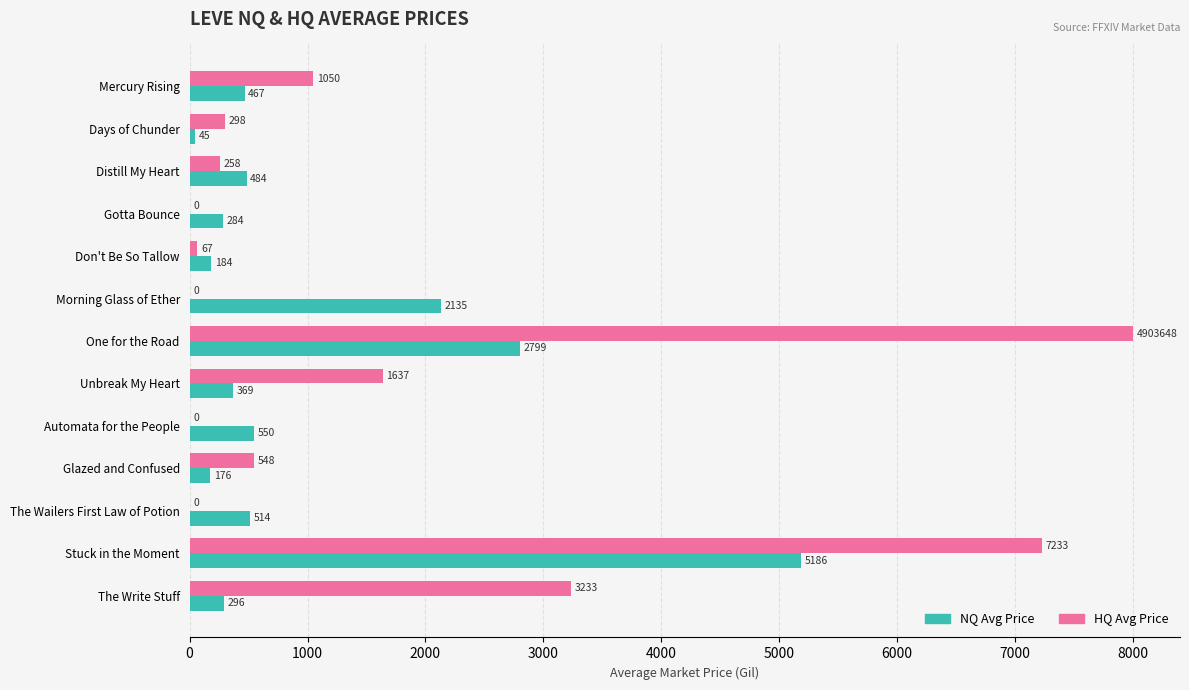

What is the total value across all series at Mercury Rising?

1517.0